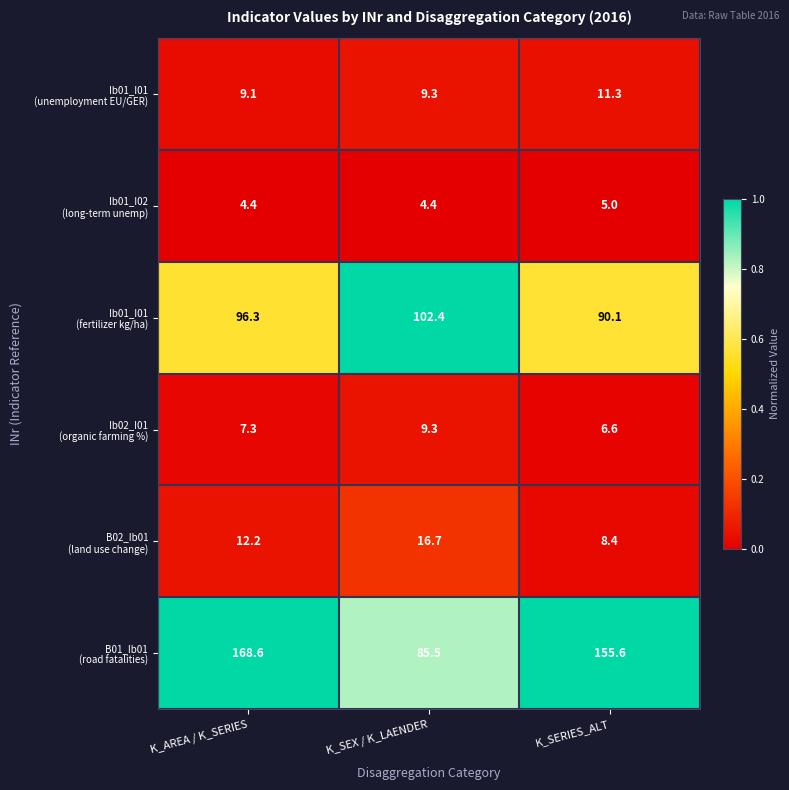

What is the greatest value displayed?

168.6